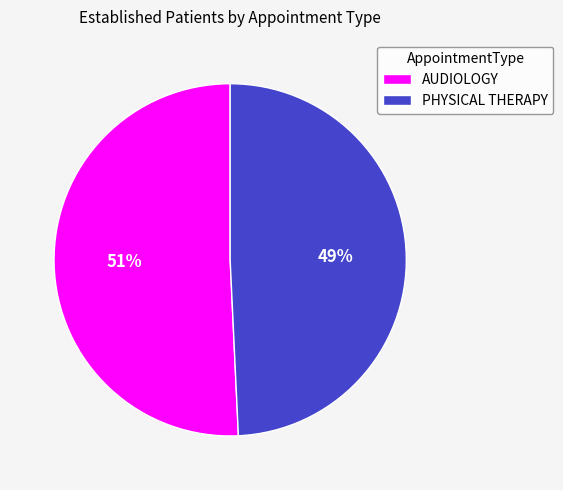

Which has a higher value, AUDIOLOGY or PHYSICAL THERAPY?

AUDIOLOGY